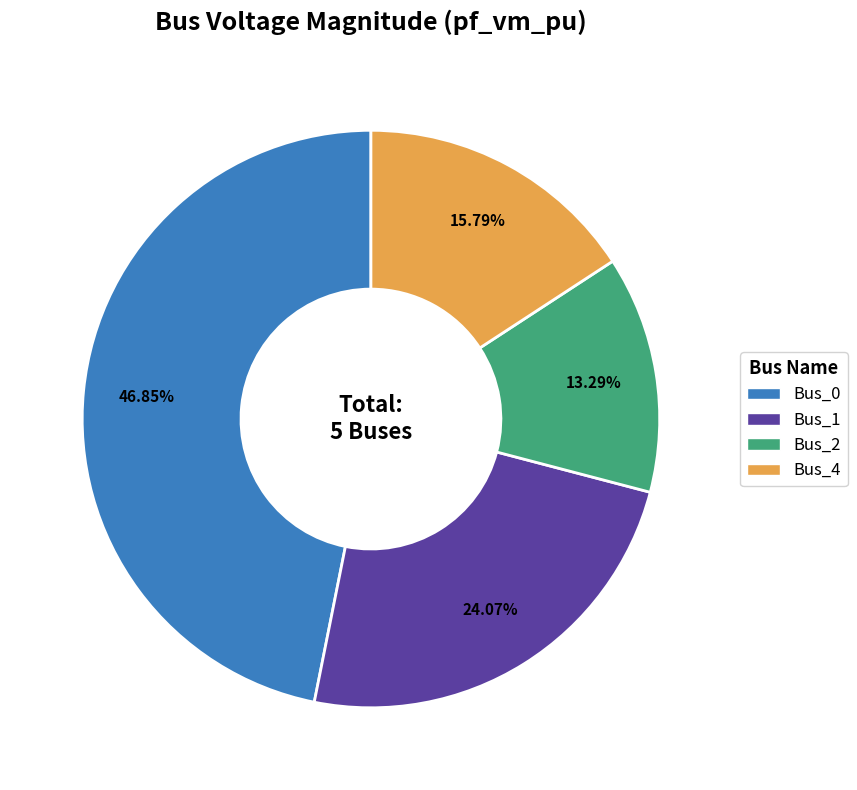

Is there a majority slice in this chart?

No